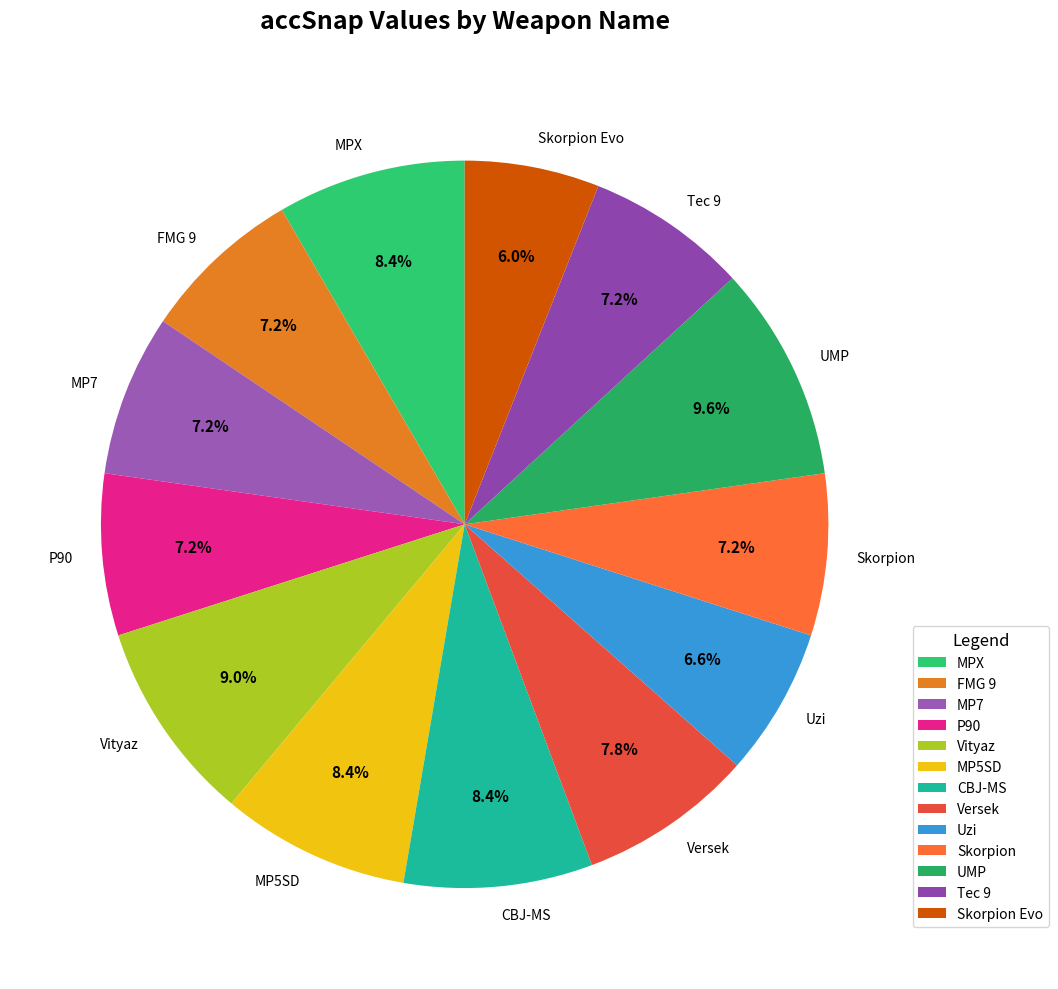

Which slice is the smallest?

Skorpion Evo